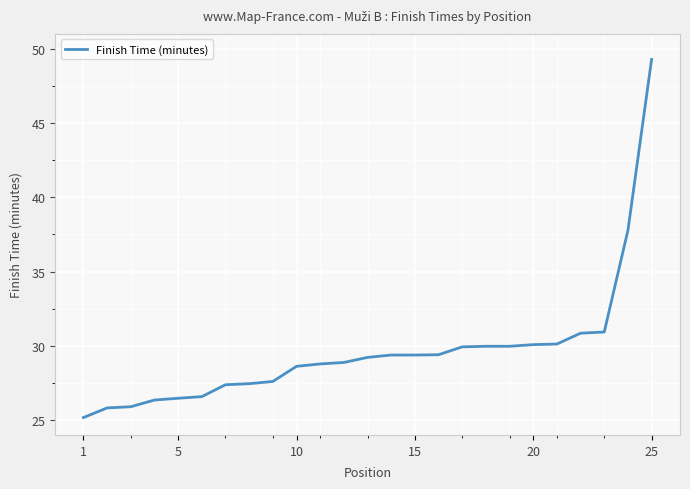

What is the difference between the maximum and minimum values?

24.1